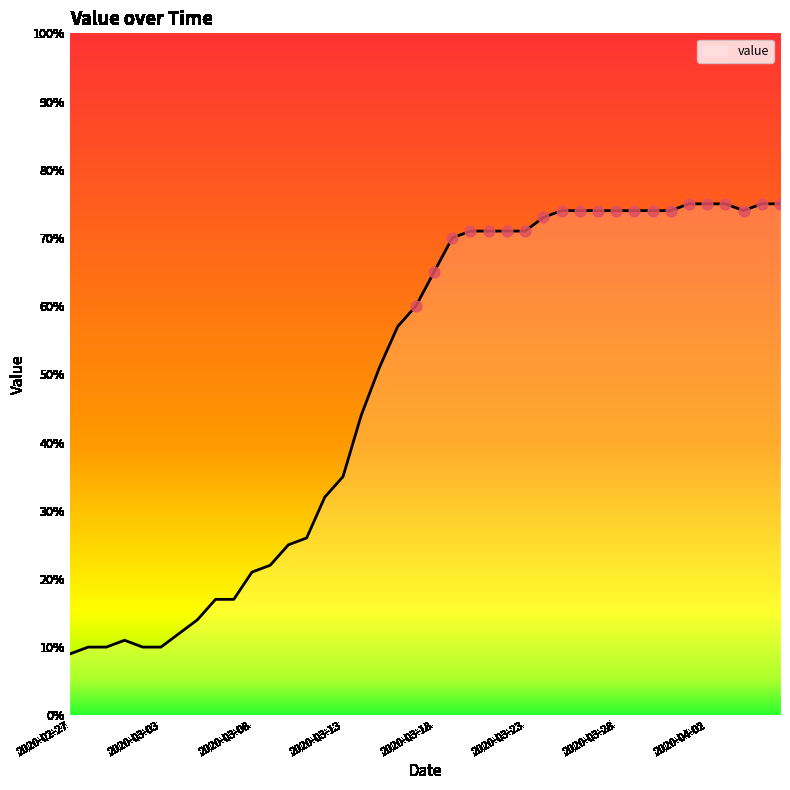

What is the minimum value shown in the chart?

9